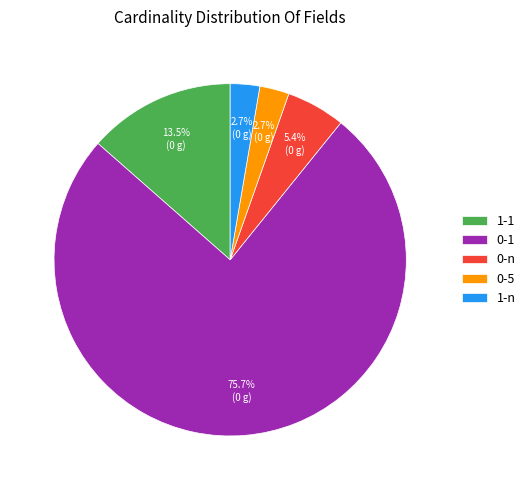

What is the largest slice in the pie chart?

0-1